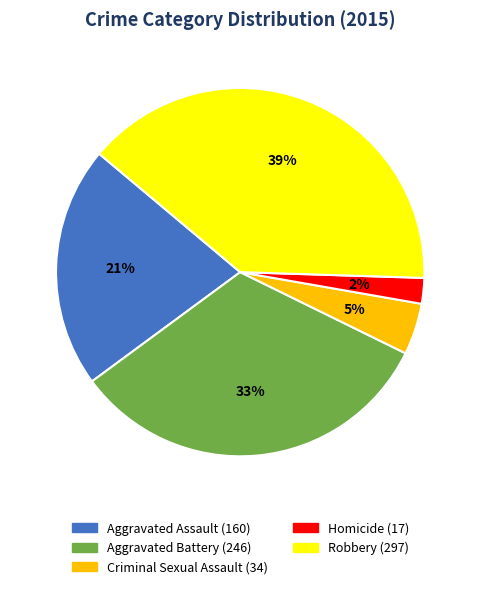

To the nearest percent, what percentage of the pie is Criminal Sexual Assault?

5%